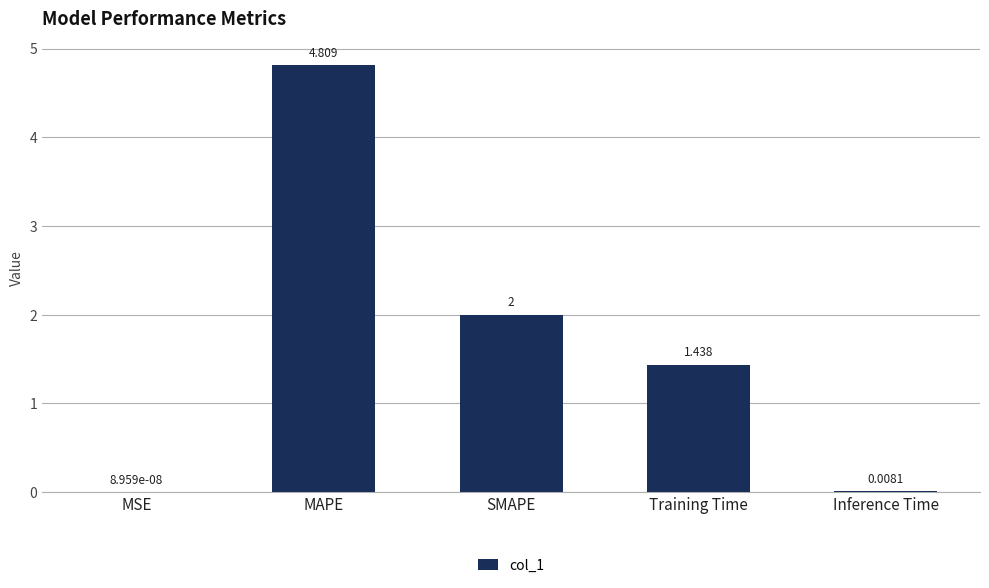

What is the difference between the values at Inference Time and MAPE?

4.8